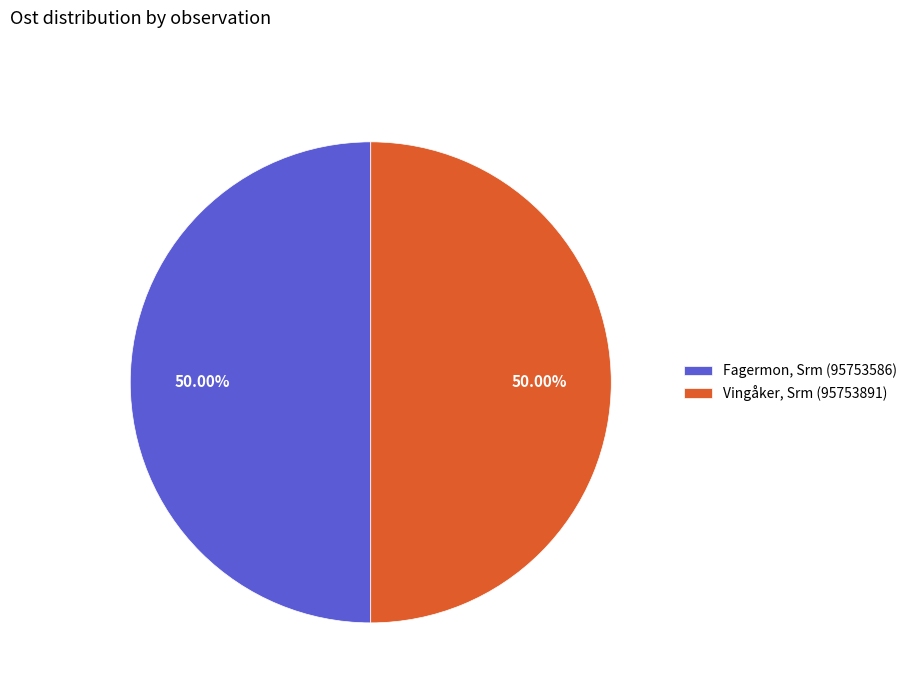

True or false: Vingåker, Srm (95753891) accounts for 56% of the total.

False